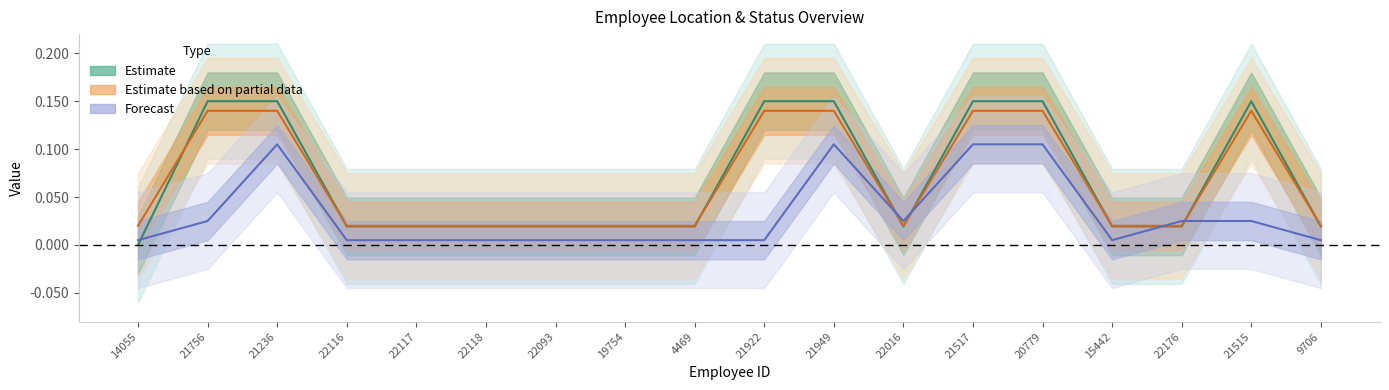

Reading right to left, transcribe all the data shown in this chart.

id_ubicacion: 9706=0.0	21515=0.1	22176=0.0	15442=0.0	20779=0.1	21517=0.1	22016=0.0	21949=0.1	21922=0.1	4469=0.0	19754=0.0	22093=0.0	22118=0.0	22117=0.0	22116=0.0	21236=0.1	21756=0.1	14055=0.0
id_estado: 9706=0.0	21515=0.0	22176=0.0	15442=0.0	20779=0.1	21517=0.1	22016=0.0	21949=0.1	21922=0.0	4469=0.0	19754=0.0	22093=0.0	22118=0.0	22117=0.0	22116=0.0	21236=0.1	21756=0.0	14055=0.0
id_tipo_ubicacion: 9706=0.0	21515=0.1	22176=0.0	15442=0.0	20779=0.1	21517=0.1	22016=0.0	21949=0.1	21922=0.1	4469=0.0	19754=0.0	22093=0.0	22118=0.0	22117=0.0	22116=0.0	21236=0.1	21756=0.1	14055=0.0